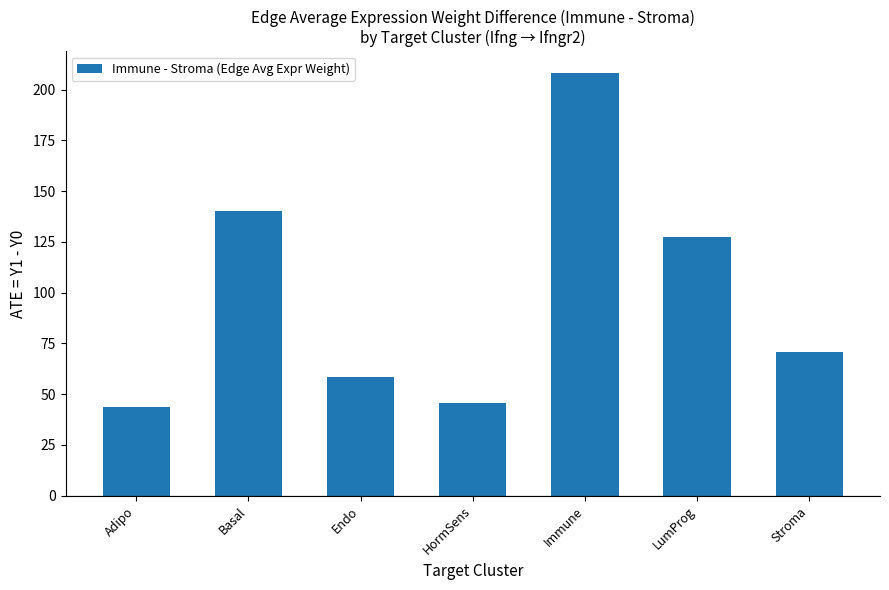

Read the value at HormSens.

45.7